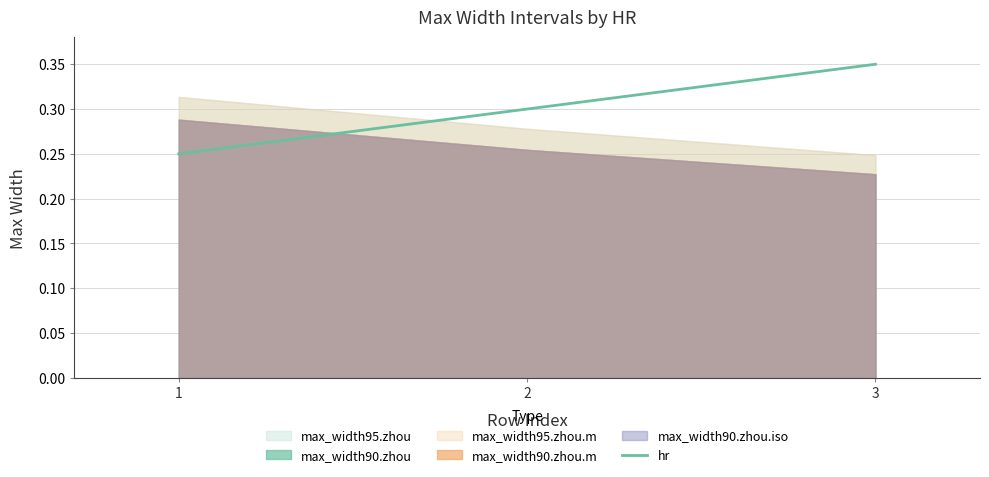

At which category does the chart reach its peak across all series?

3